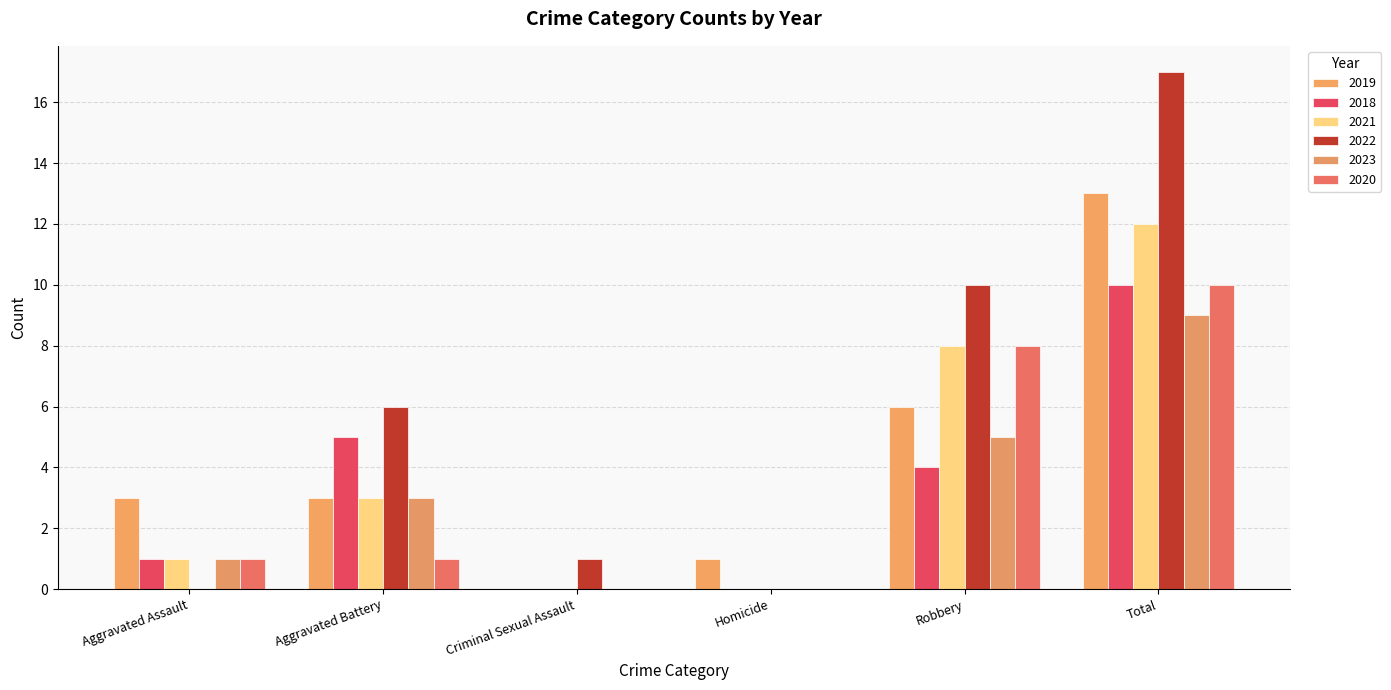

How many groups of bars are there?

6